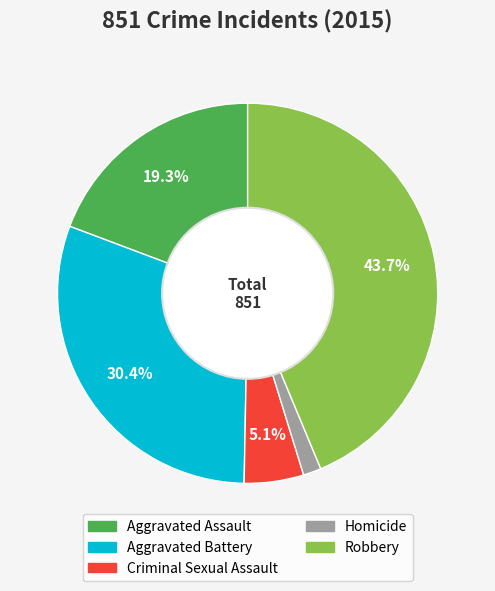

Is there any slice that represents more than half of the pie?

No